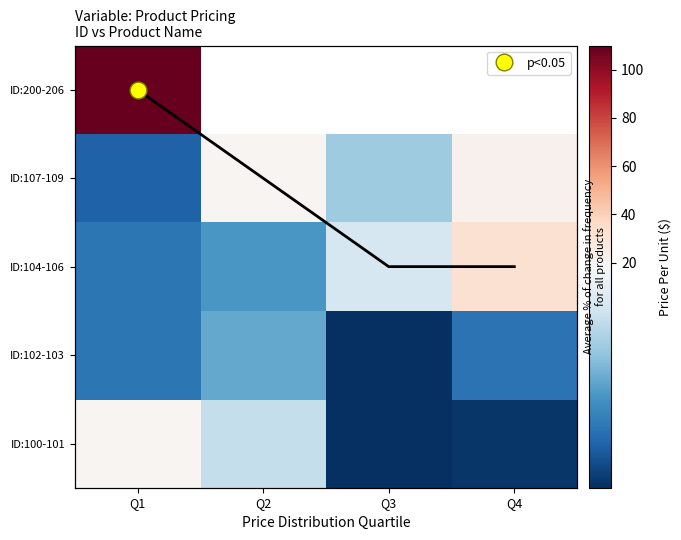

Which has a higher value, Q1 or Q2?

Q1